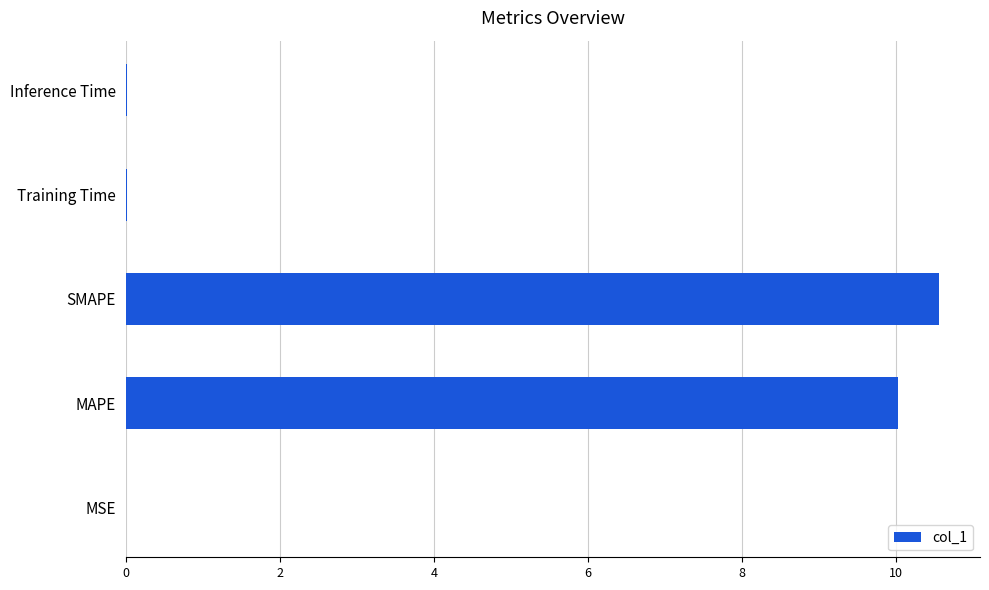

What is the maximum value shown in the chart?

10.6